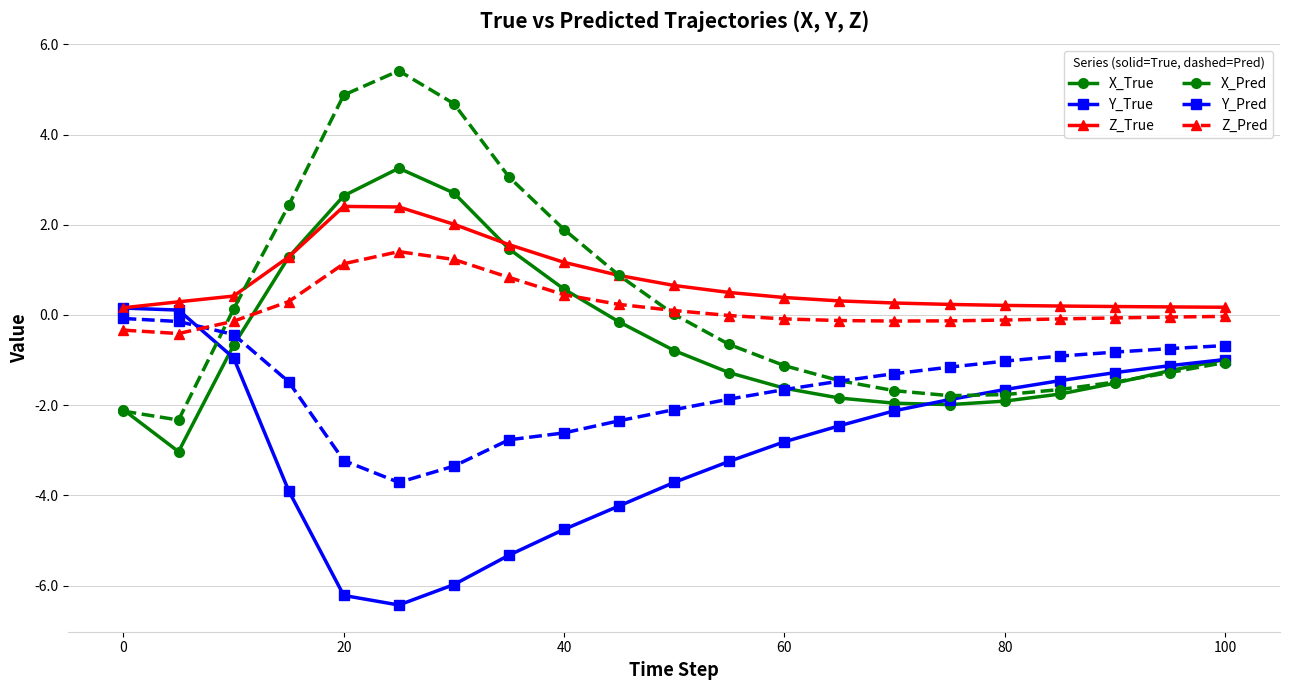

What is the greatest value displayed?

5.4